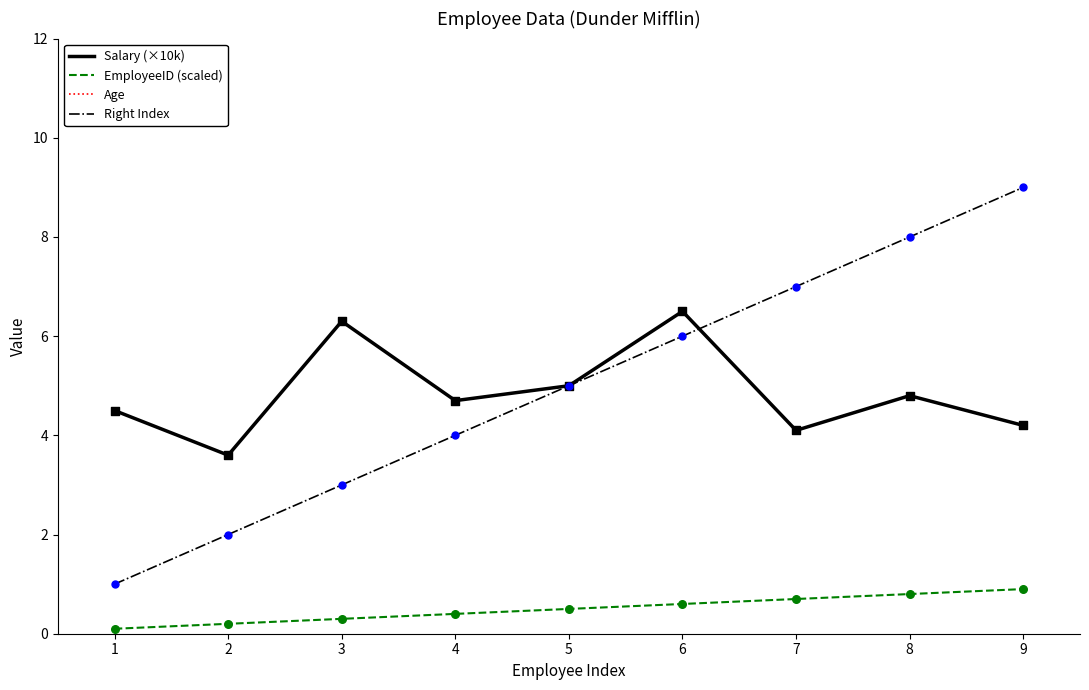

True or false: Right Index has a value of 9.0 at 9.

True